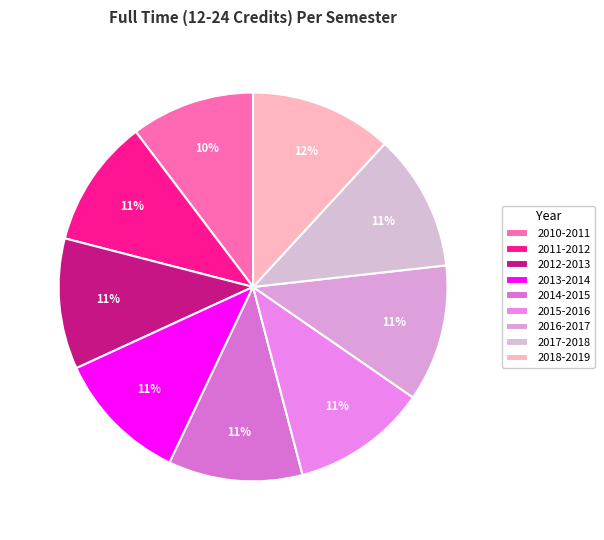

To the nearest percent, what percentage of the pie is 2015-2016?

11%